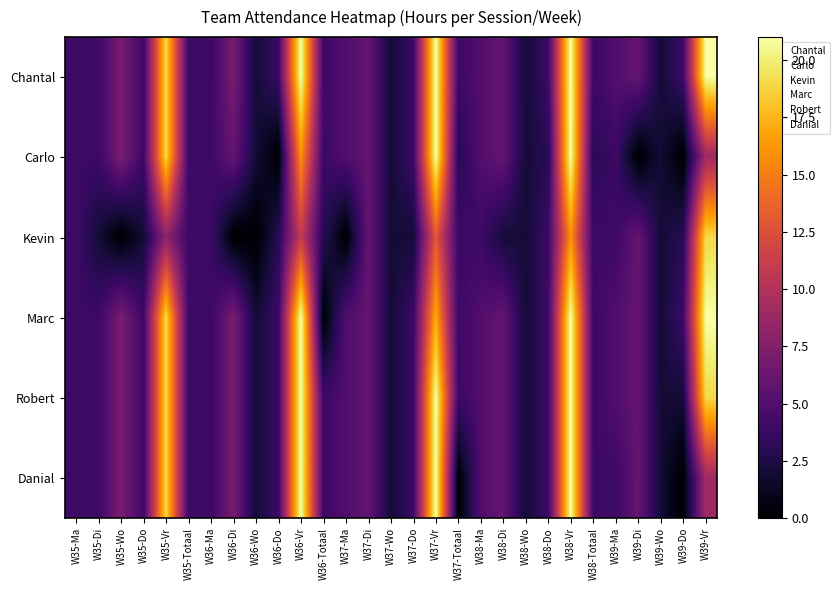

Which has a higher value, W38-Ma or W36-Di?

W36-Di